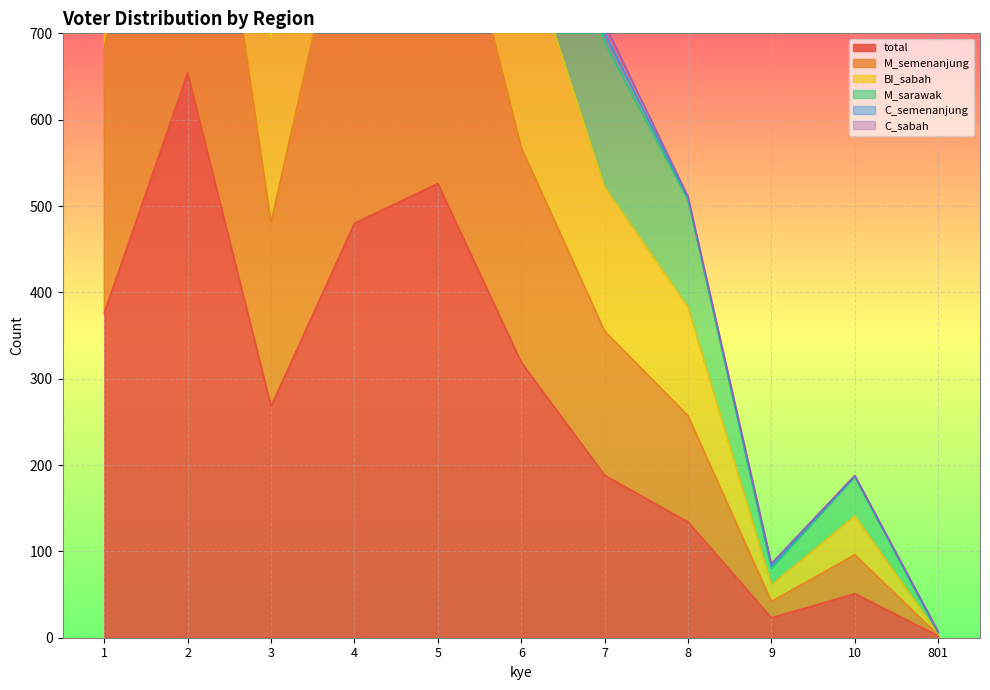

What is the maximum value for total?

654